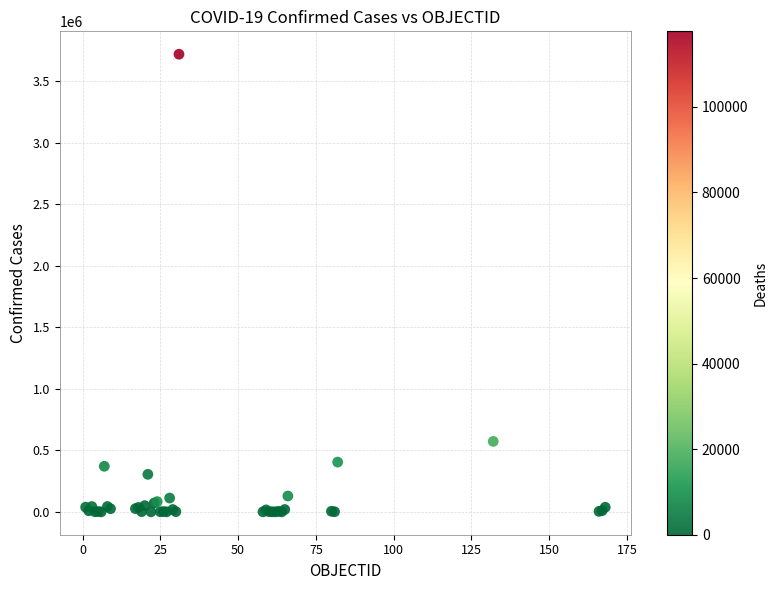

What Y value in the scatter plot is closest to 1858625?

572243